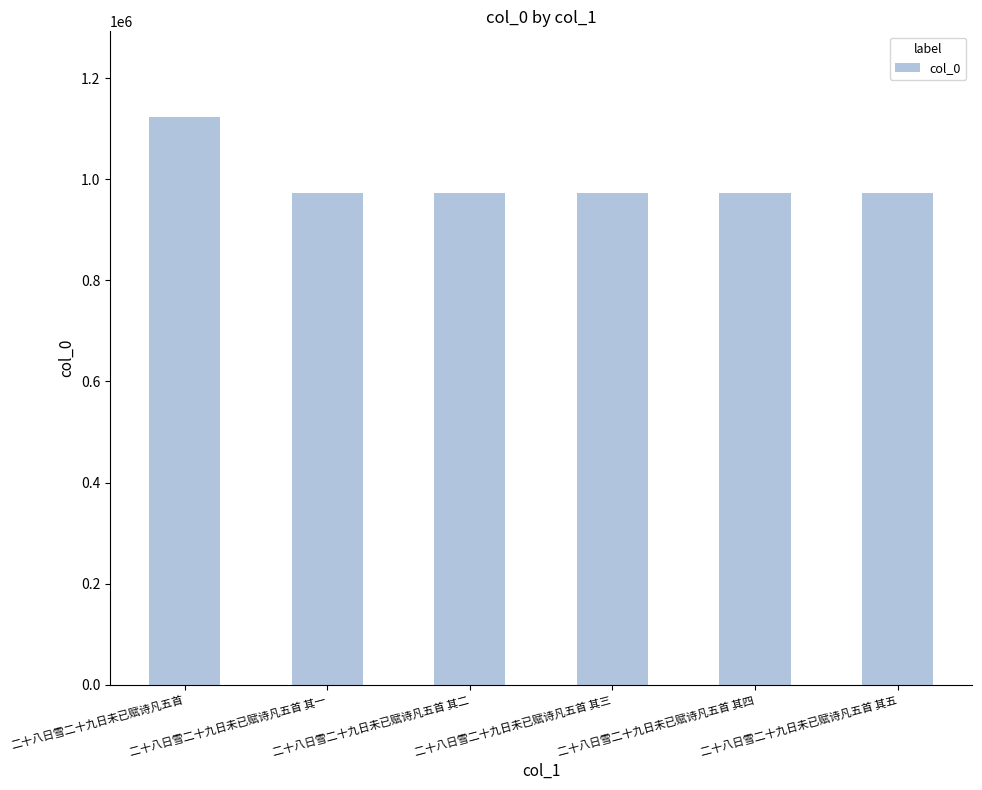

The chart shows a value of 1539632 at 二十八日雪二十九日未已赋诗凡五首 其四. True or false?

False